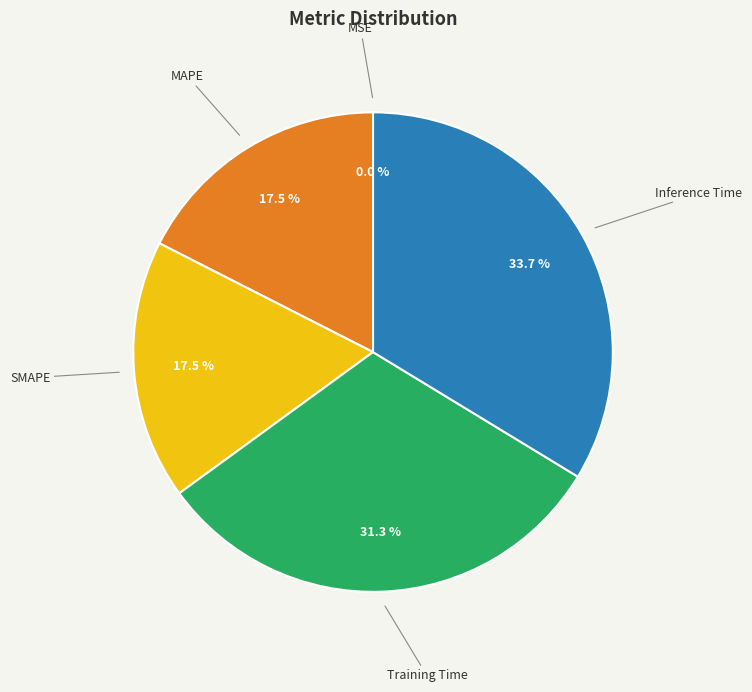

Which slice is the largest?

Inference Time